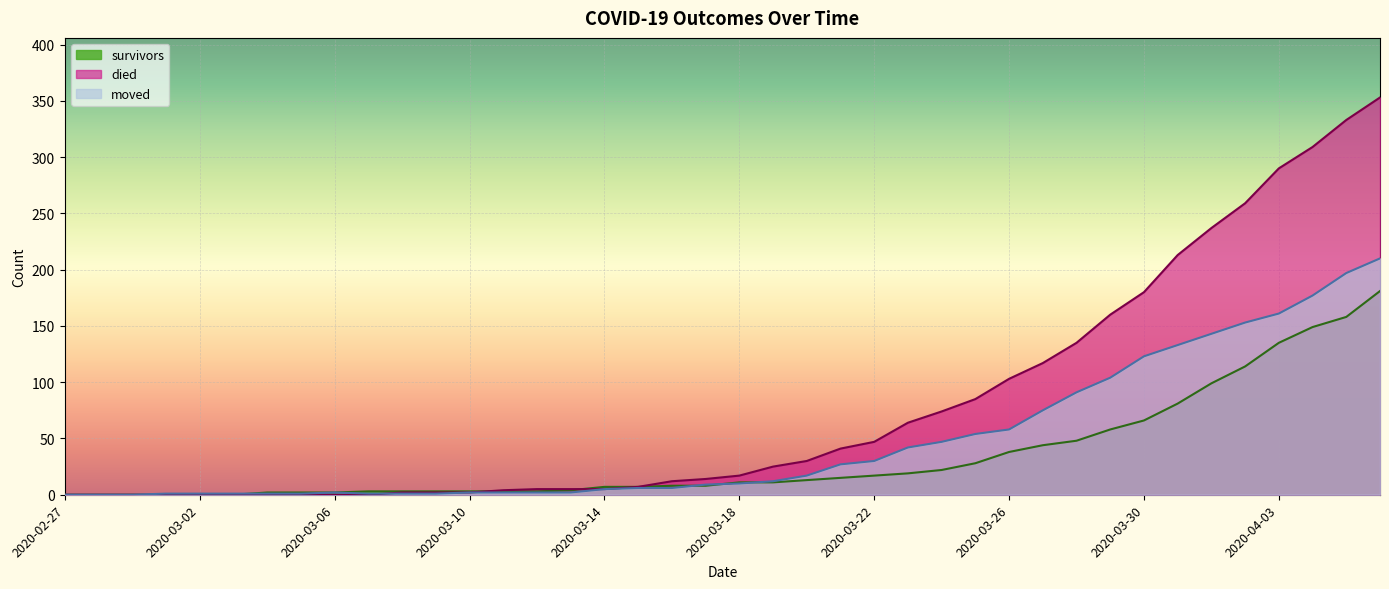

List the series in order of their overall mean, highest first.

died, moved, survivors